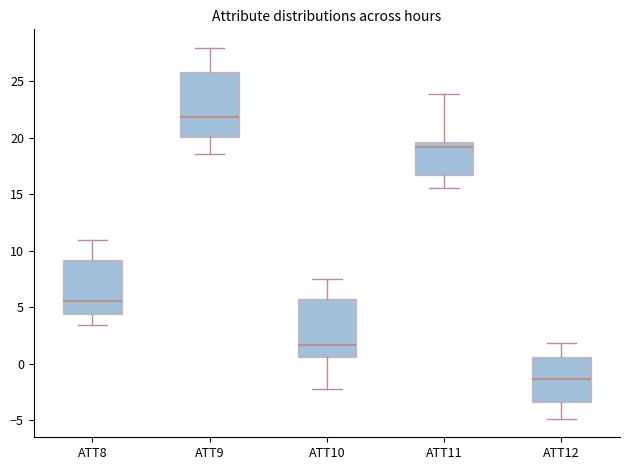

Which box's median line is the lowest?

ATT12